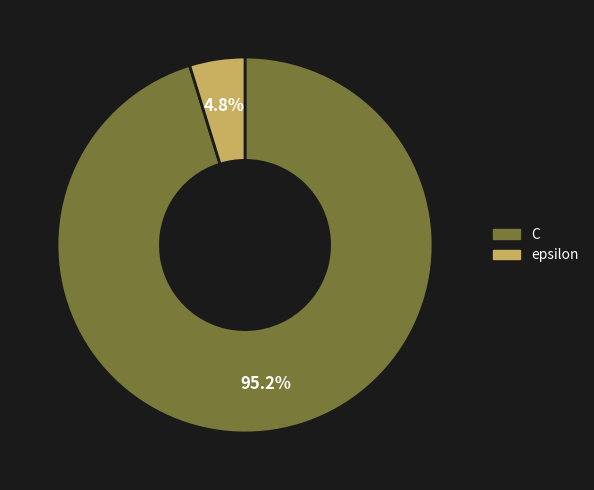

How many slices are in this pie chart?

2